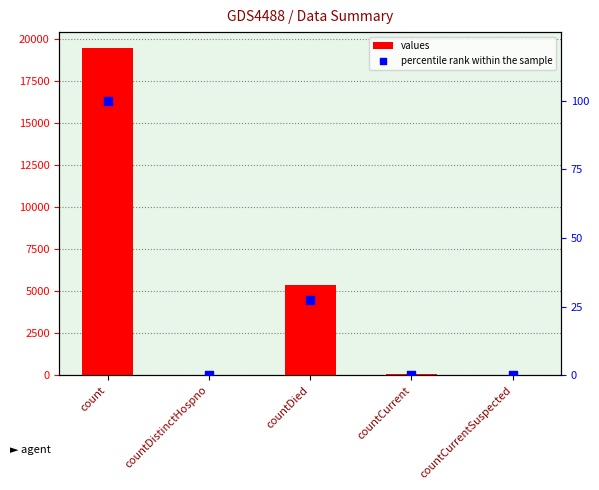

What is the total value across all series at countDied?

5384.6